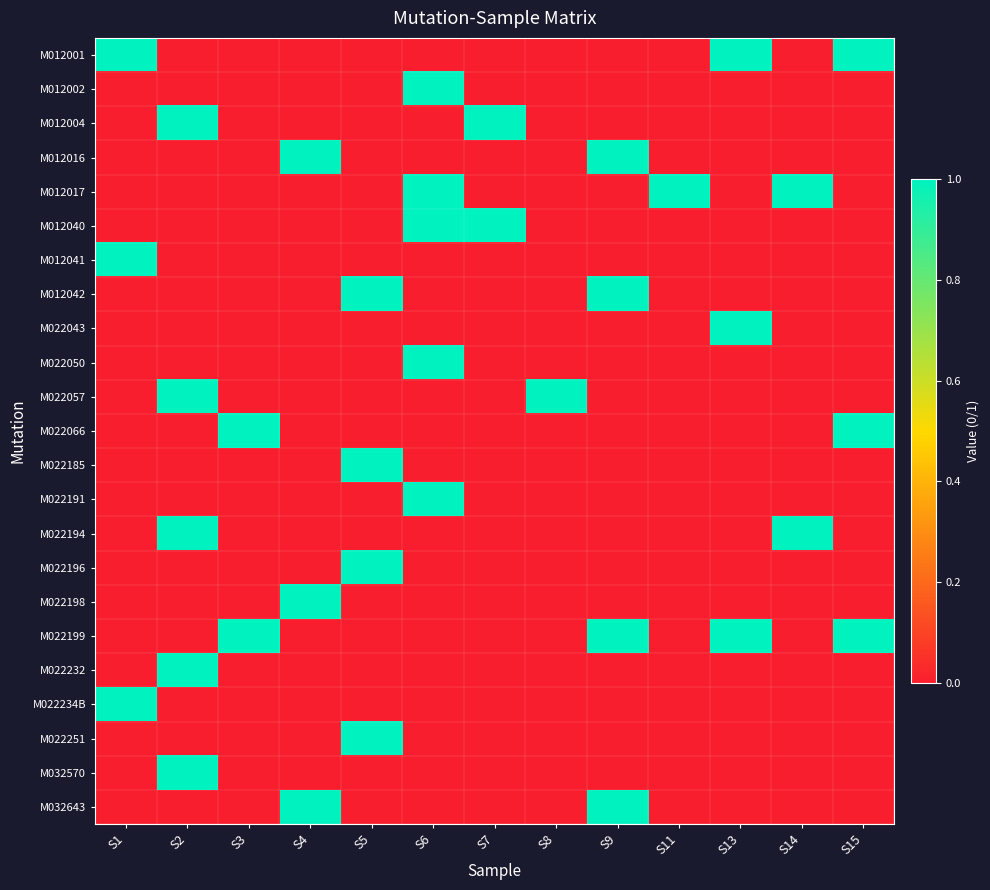

Which series has the largest total across all categories?

M022199